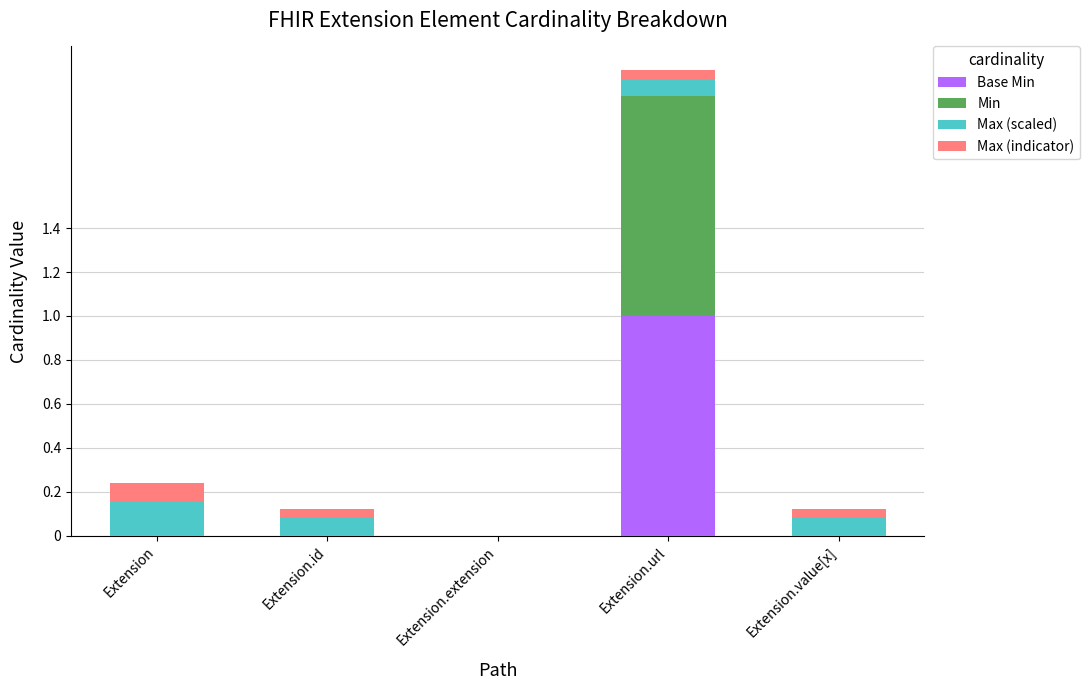

At which category is the sum across all series the highest?

Extension.url